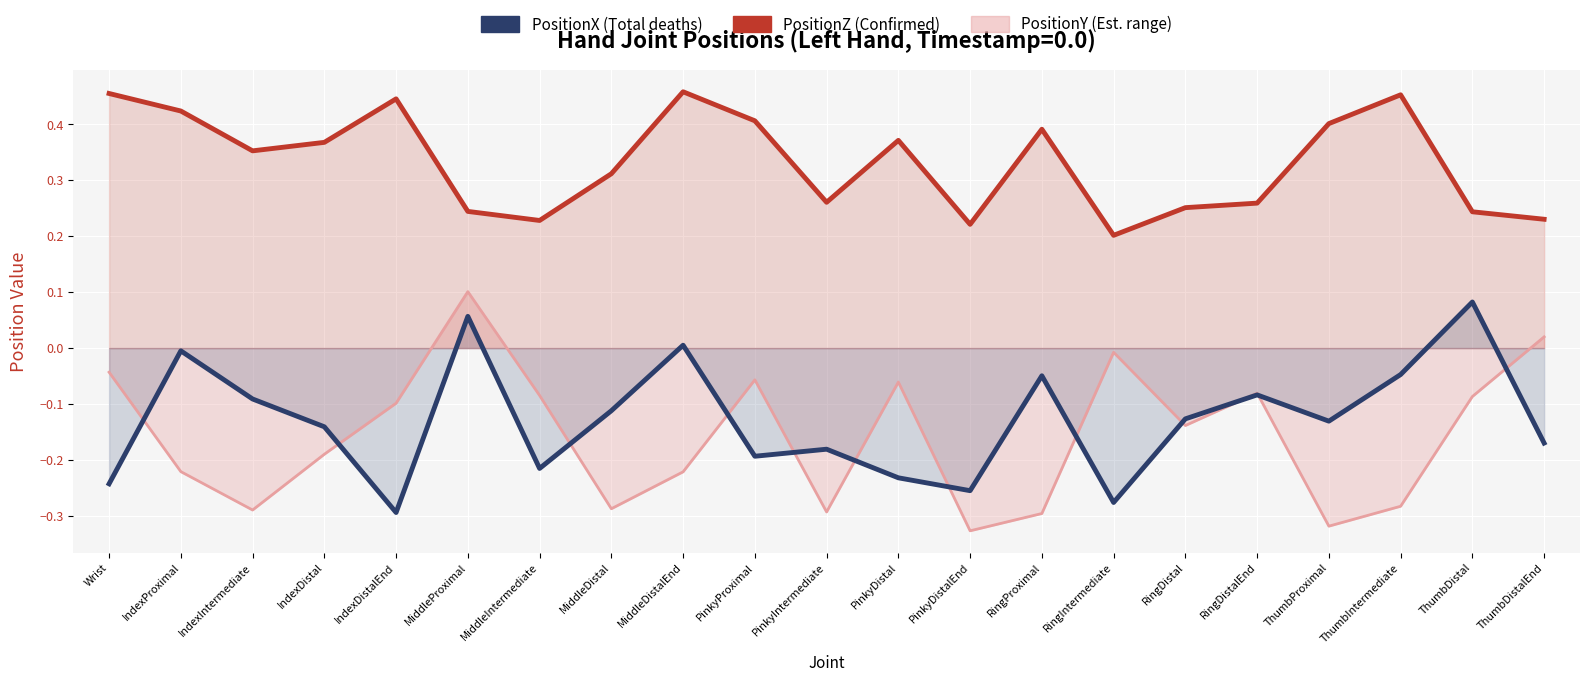

Is the value of PositionZ at MiddleDistal greater than the value of PositionX at IndexProximal?

Yes